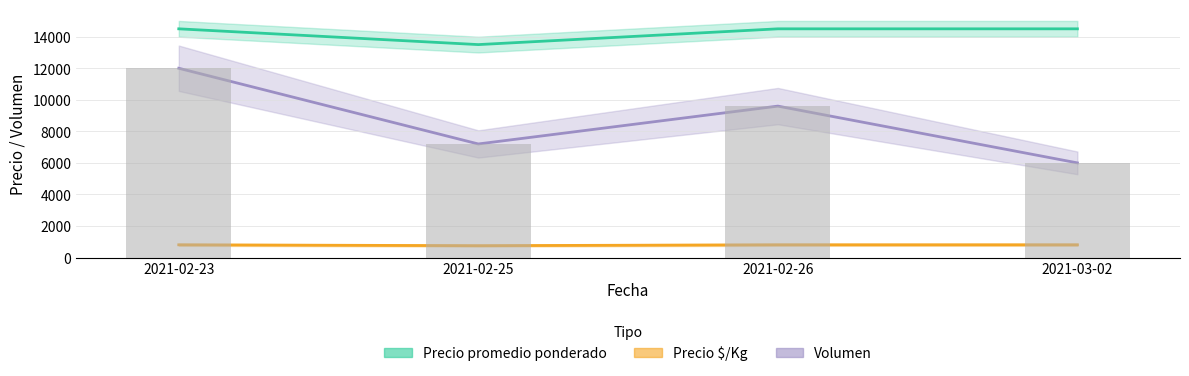

What is the lowest value of the Volumen barras series?

6000